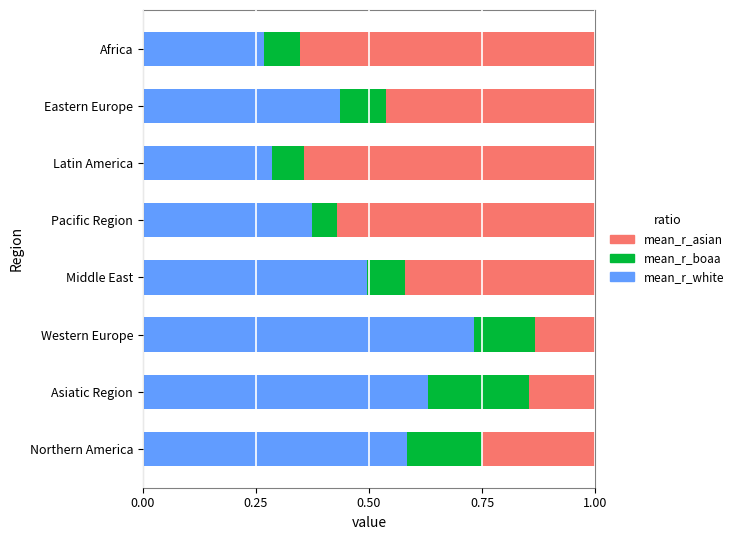

At which label does mean_r_white reach its peak?

Western Europe